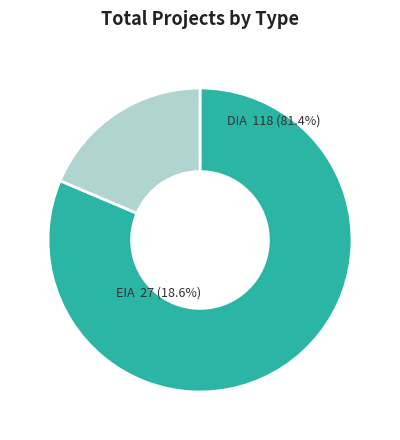

What percentage is the EIA slice, to the nearest percent?

19%